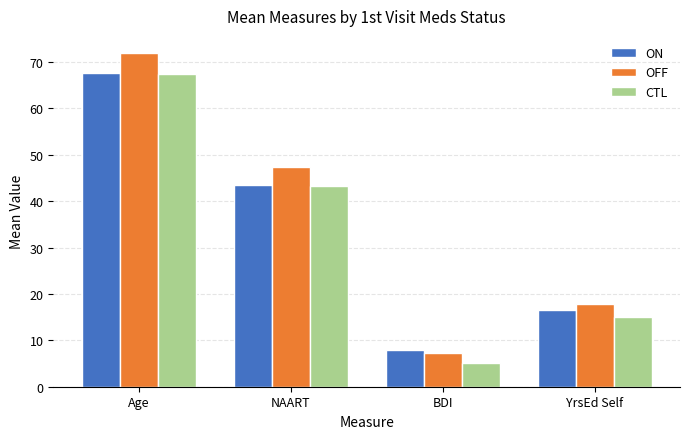

Are the bars grouped side by side (vs. stacked)?

Yes